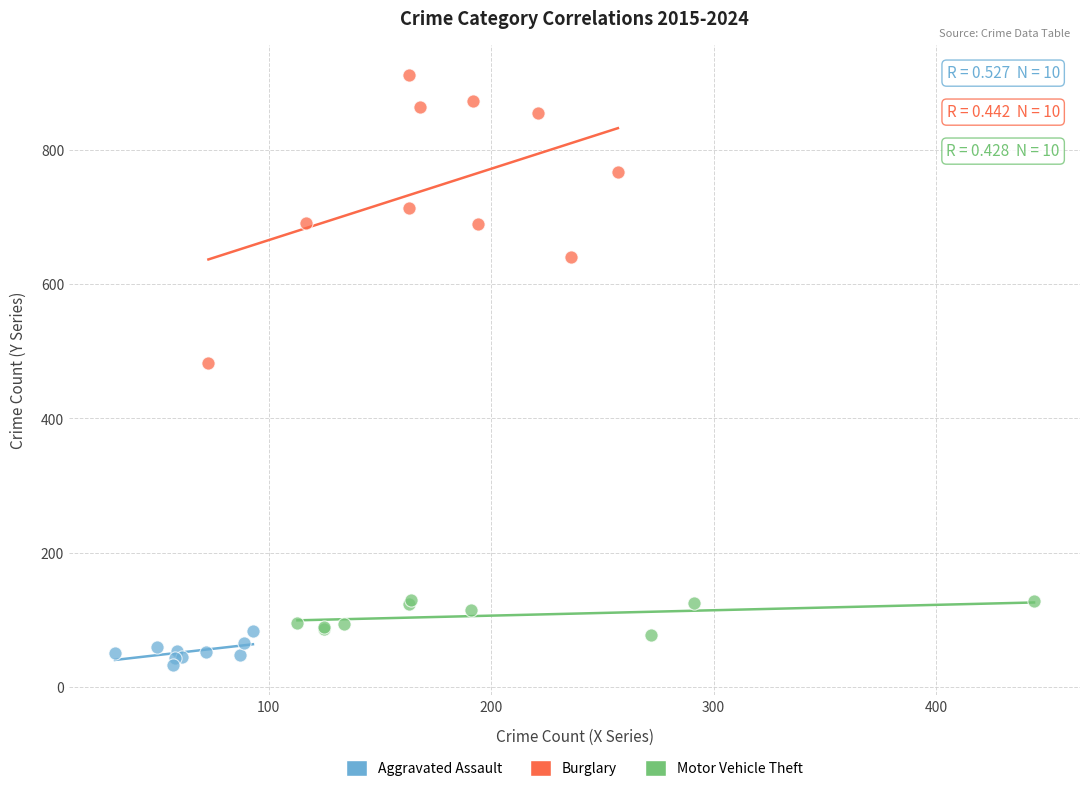

Which series reaches the maximum Y coordinate?

Burglary